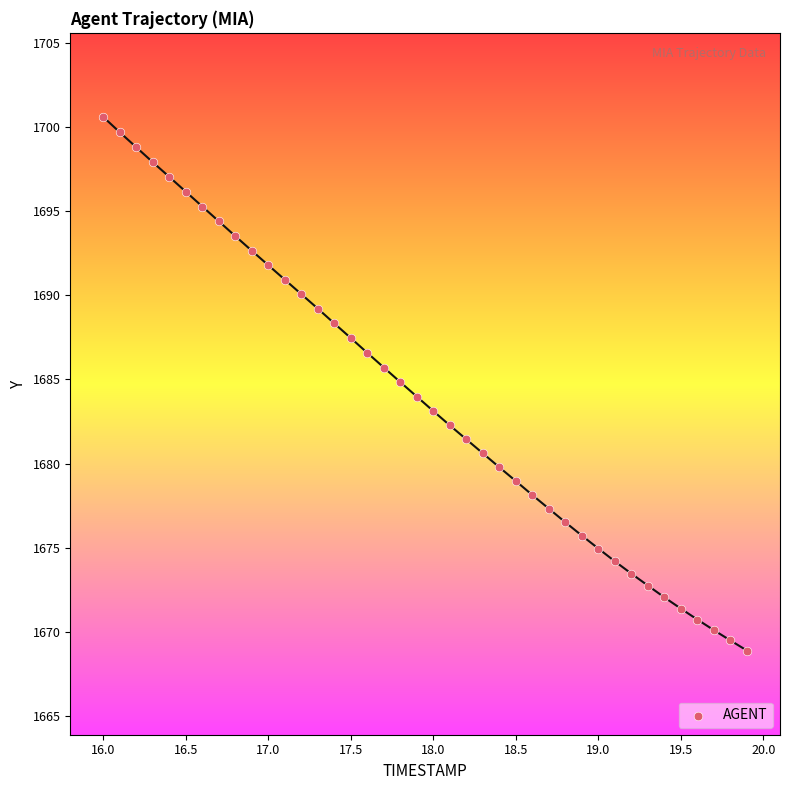

What is the range of X values (max minus min)?

3.9